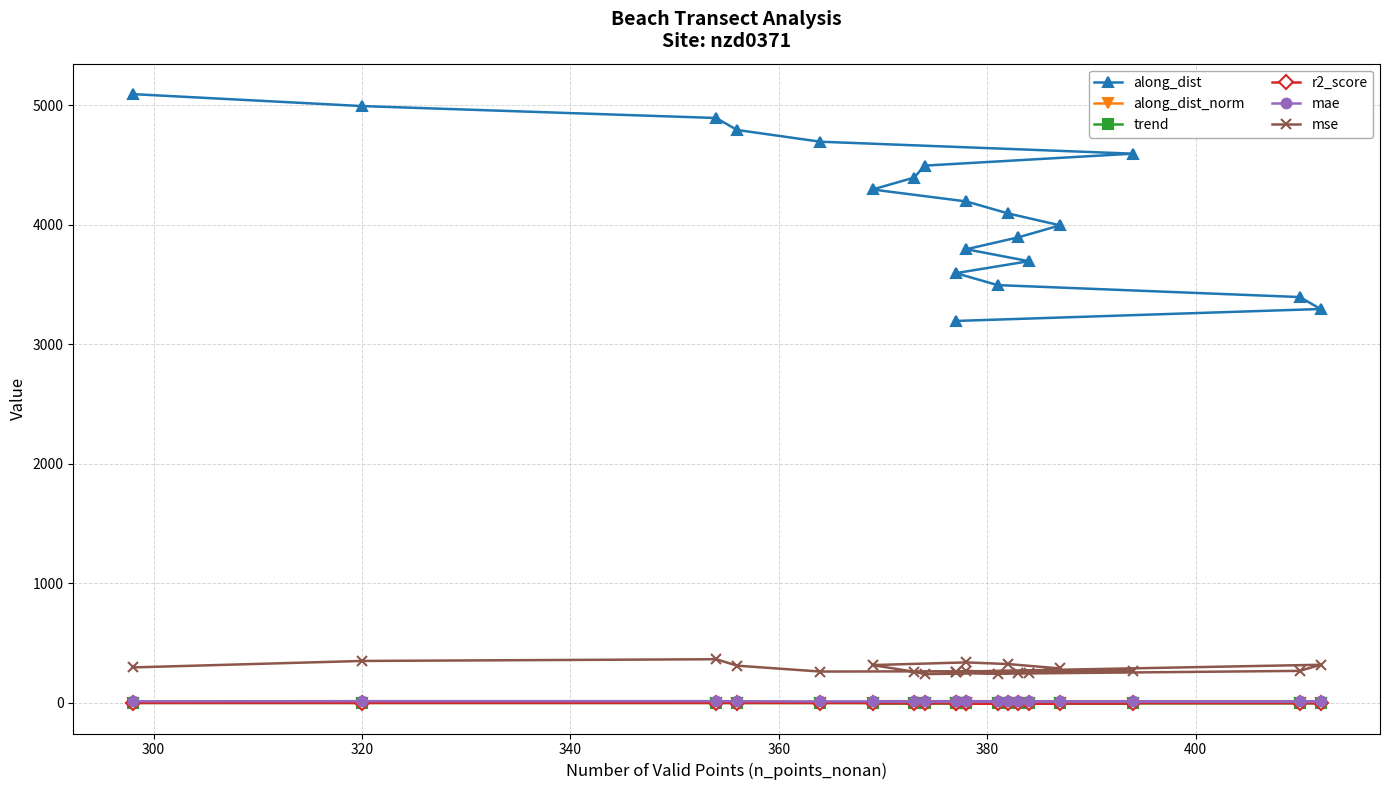

What is the highest value of the trend series?

0.3